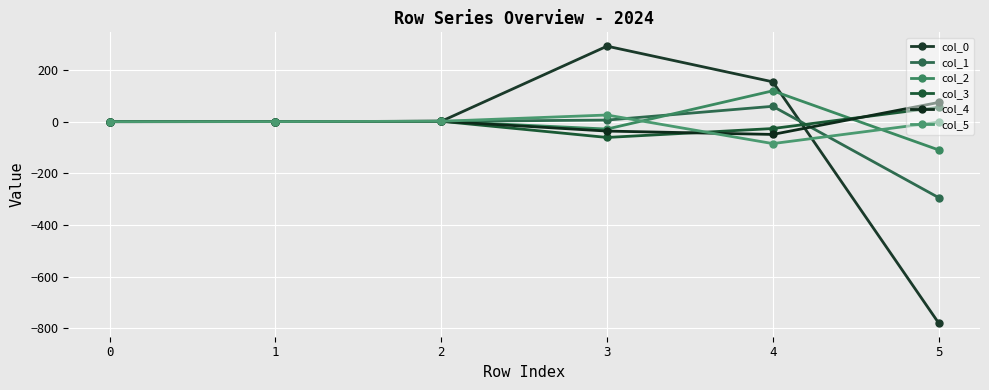

At 4, list the series in order from largest to smallest.

col_0, col_2, col_1, col_3, col_4, col_5